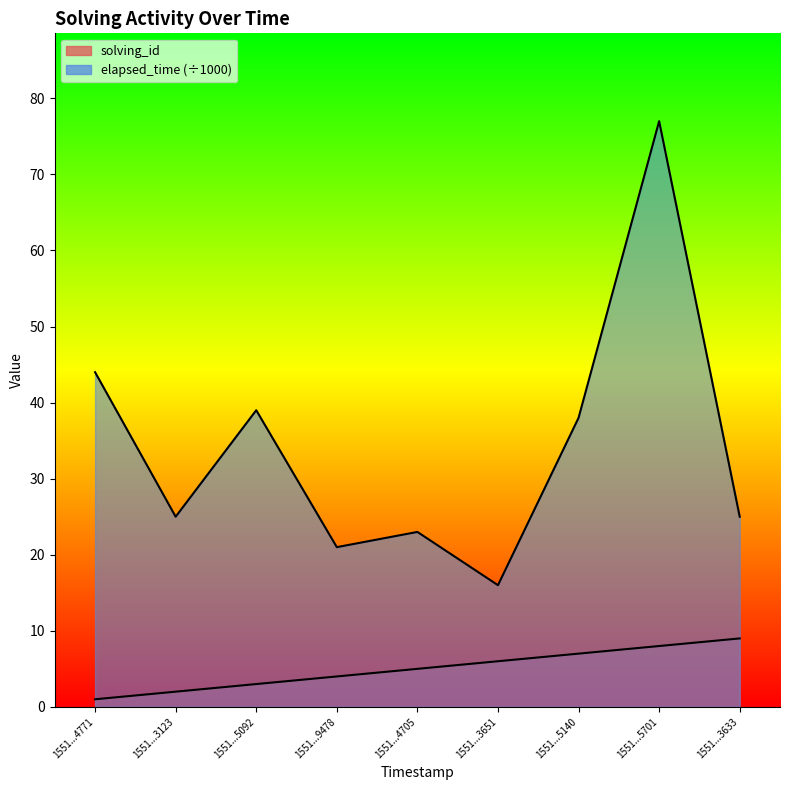

What is the sum of all solving_id values?

45